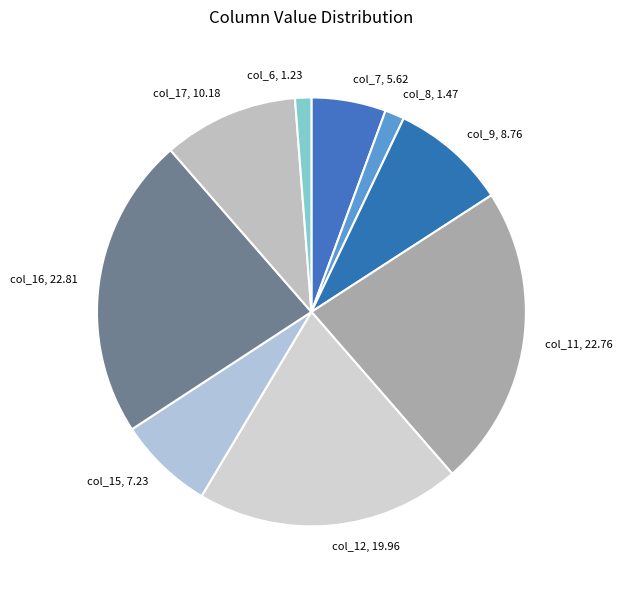

Is it true that col_6 is 16% of the pie?

False